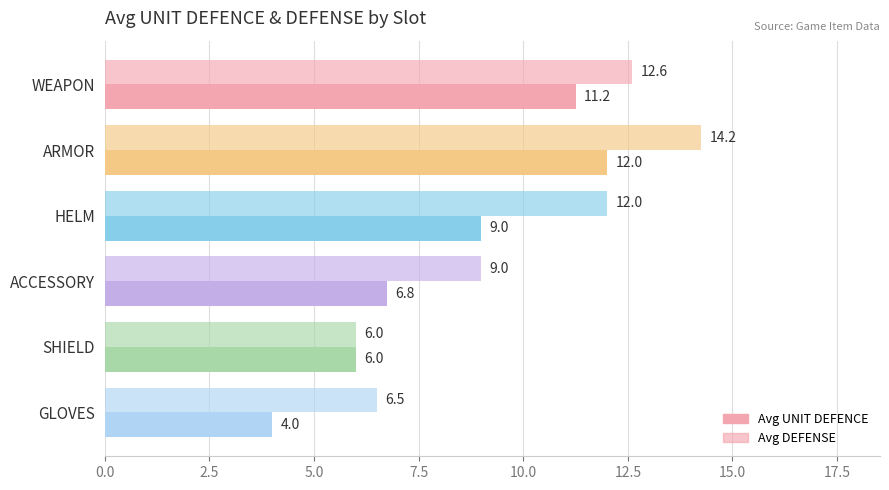

Reading left to right, list all the values displayed in this chart.

Avg UNIT DEFENCE: 11.2	12.0	9.0	6.8	6.0	4.0
Avg DEFENSE: 12.6	14.2	12.0	9.0	6.0	6.5